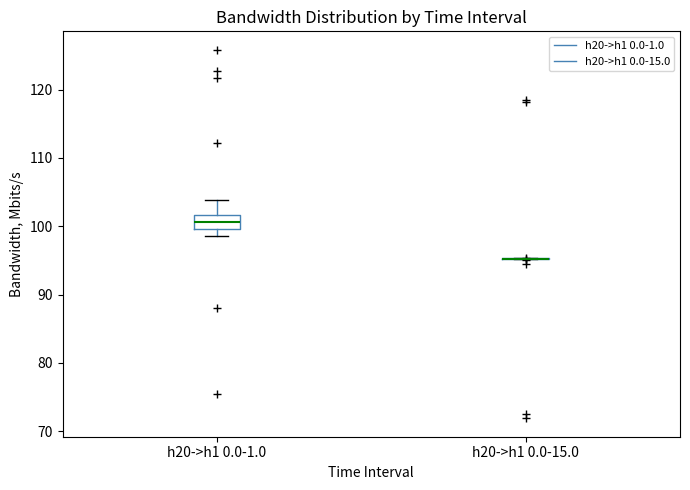

Where does the median line of the box for h20->h1 0.0-1.0 sit on the y-axis? The values are not printed on the chart, so give them approximately, as read against the axis.

101